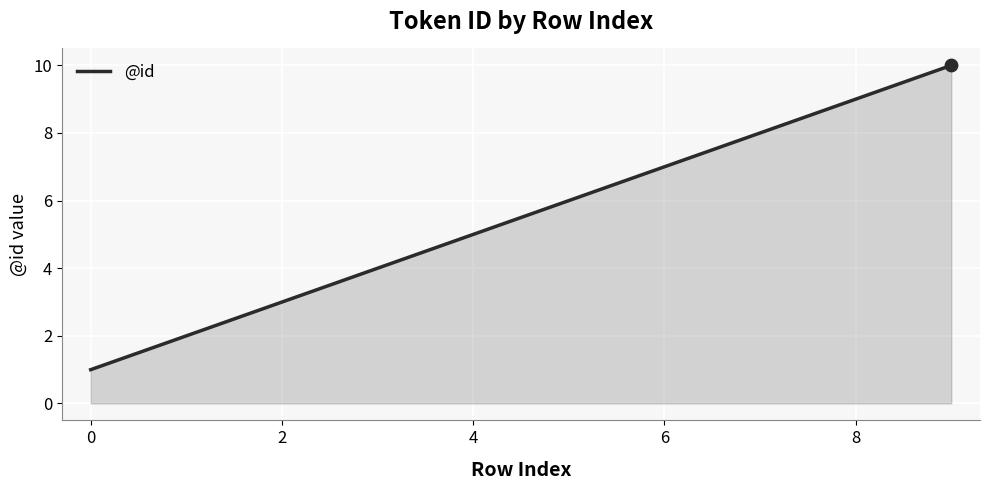

What is the difference between the maximum and minimum values?

9